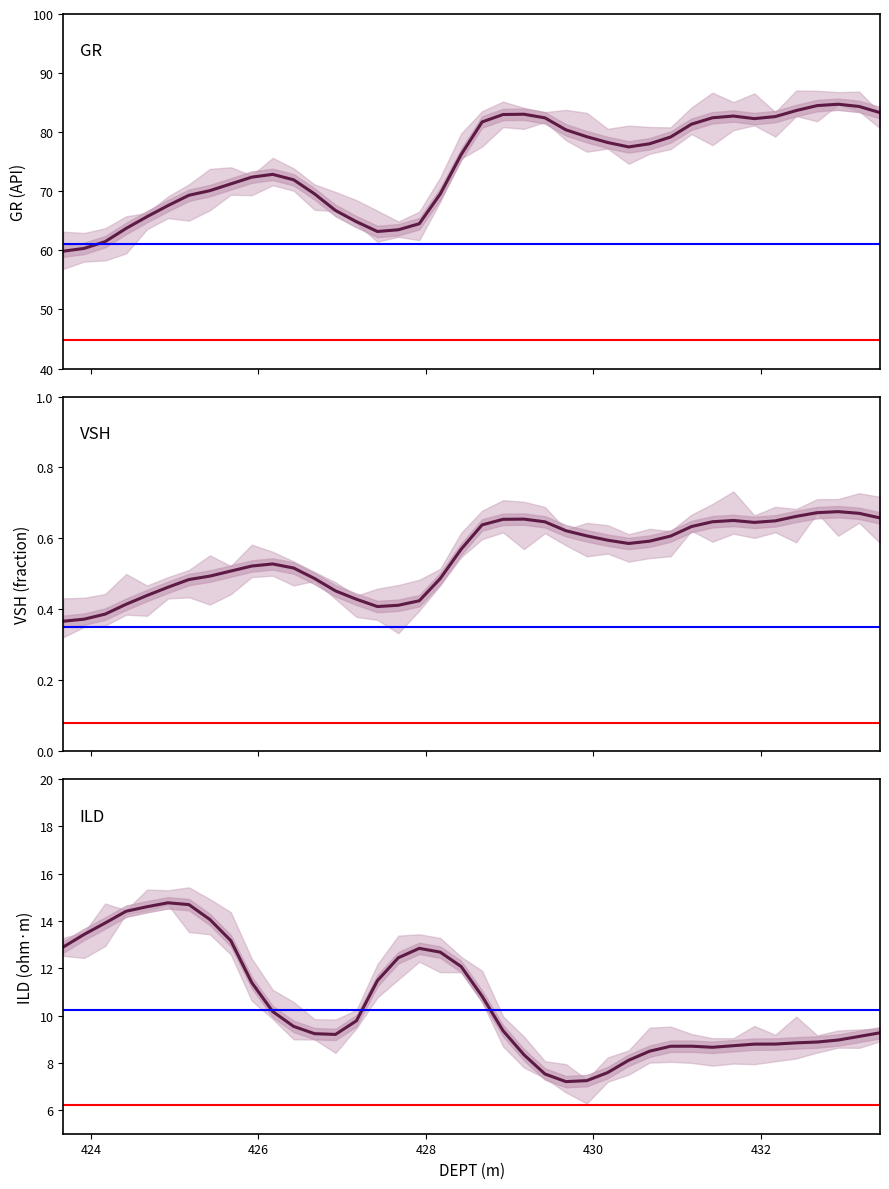

True or false: VSH and GR cross at least once.

False